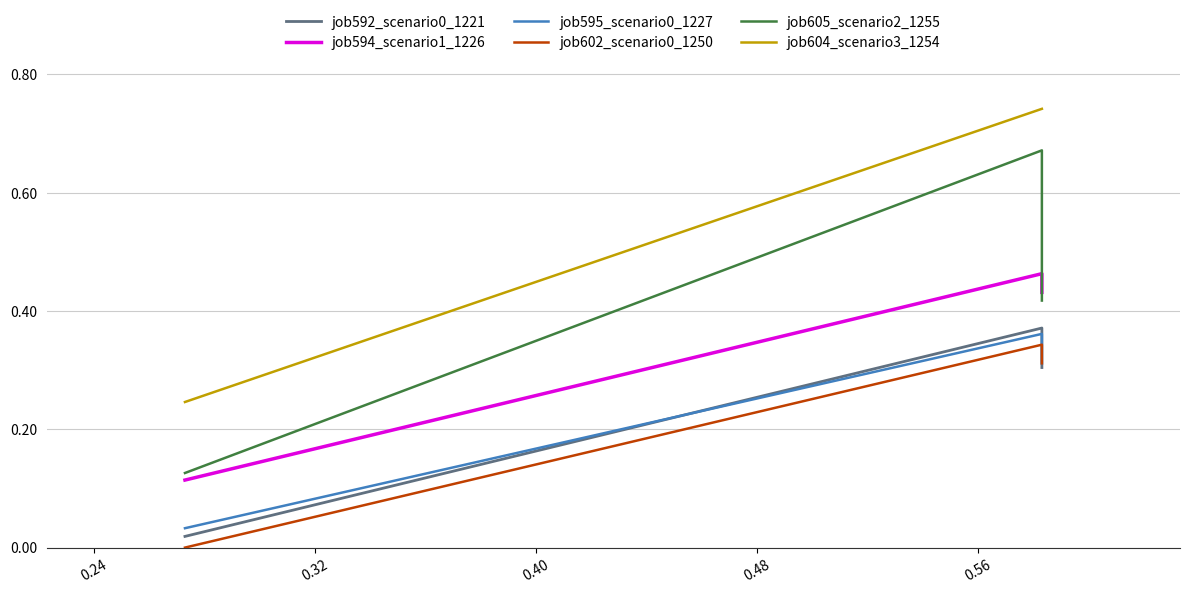

Is it true that job604_scenario3_1254 equals 0.4 at 0.16?

False